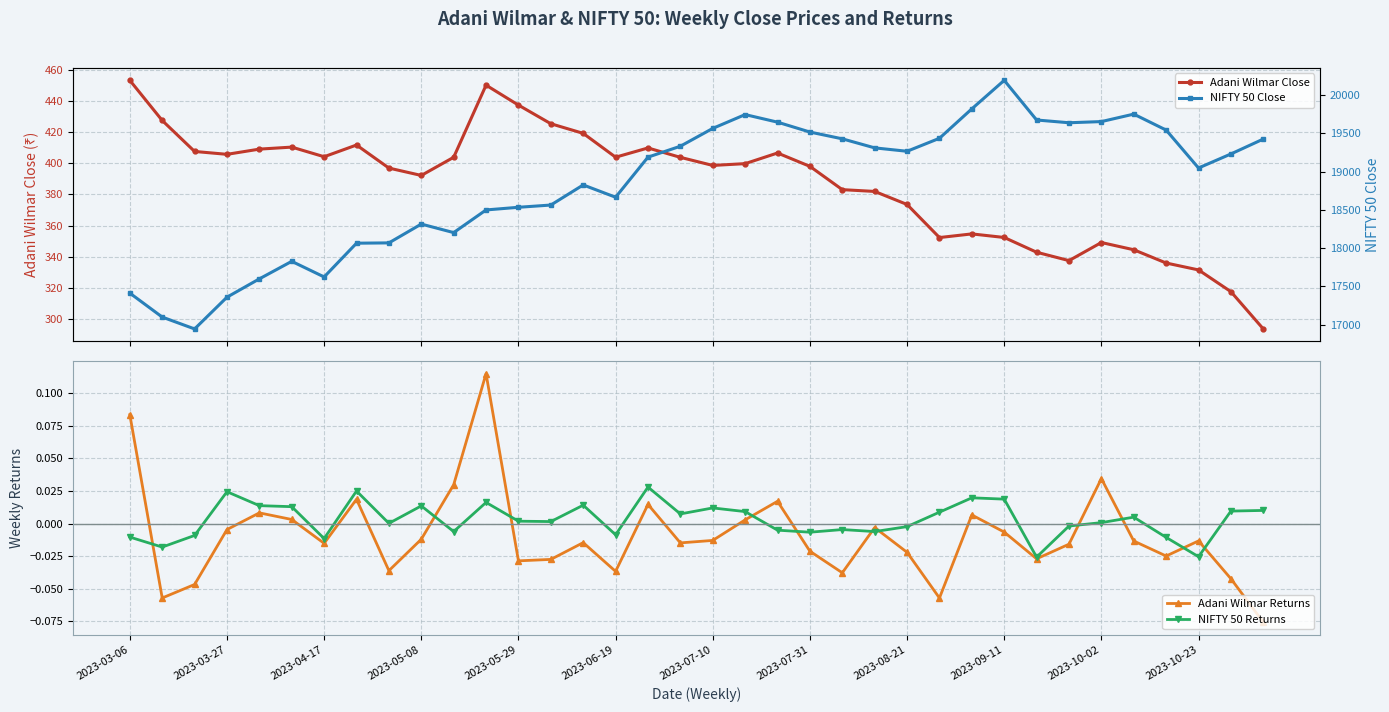

At how many categories does at least one series exceed 597?

36